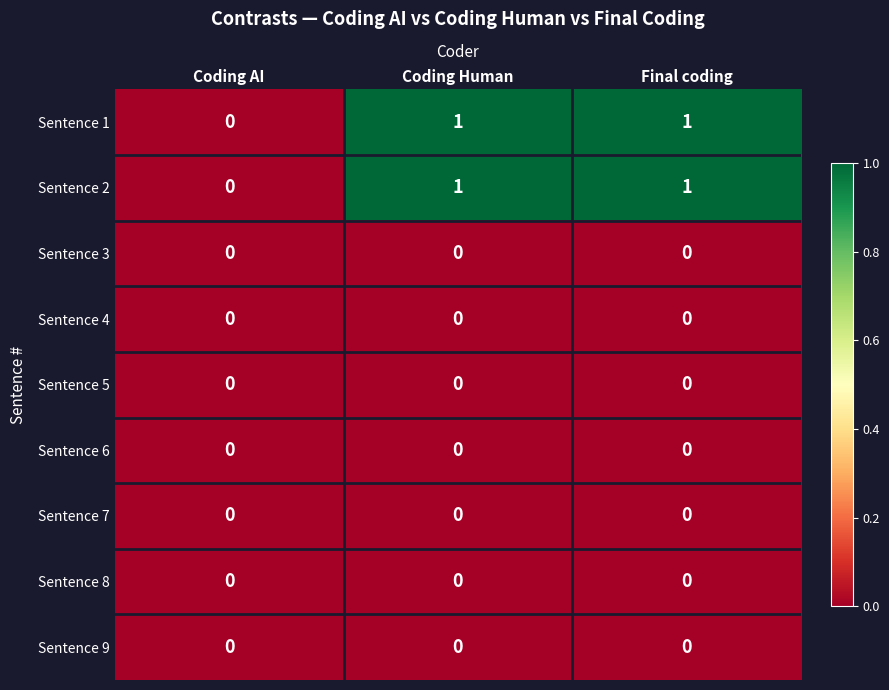

What is the total value across all series at Coding Human?

2